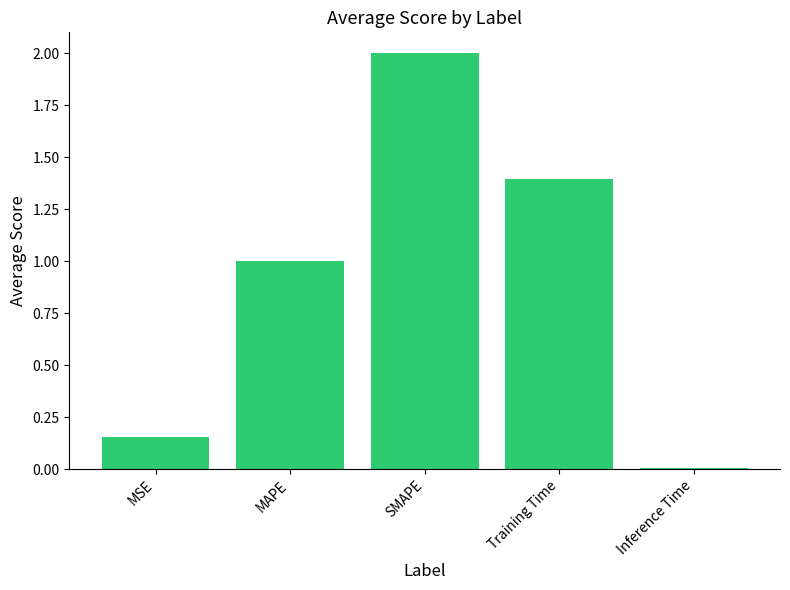

What is the difference between the values at Inference Time and MSE?

0.1